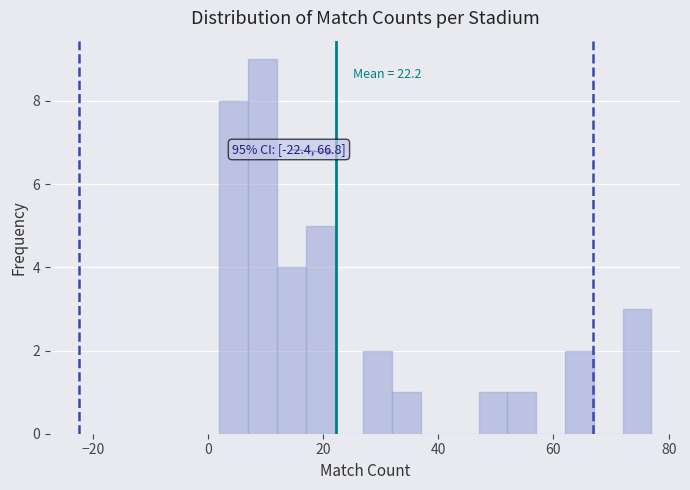

Around what value on the x-axis is the tallest bar? Give the approximate position of its centre, as read against the axis.

10